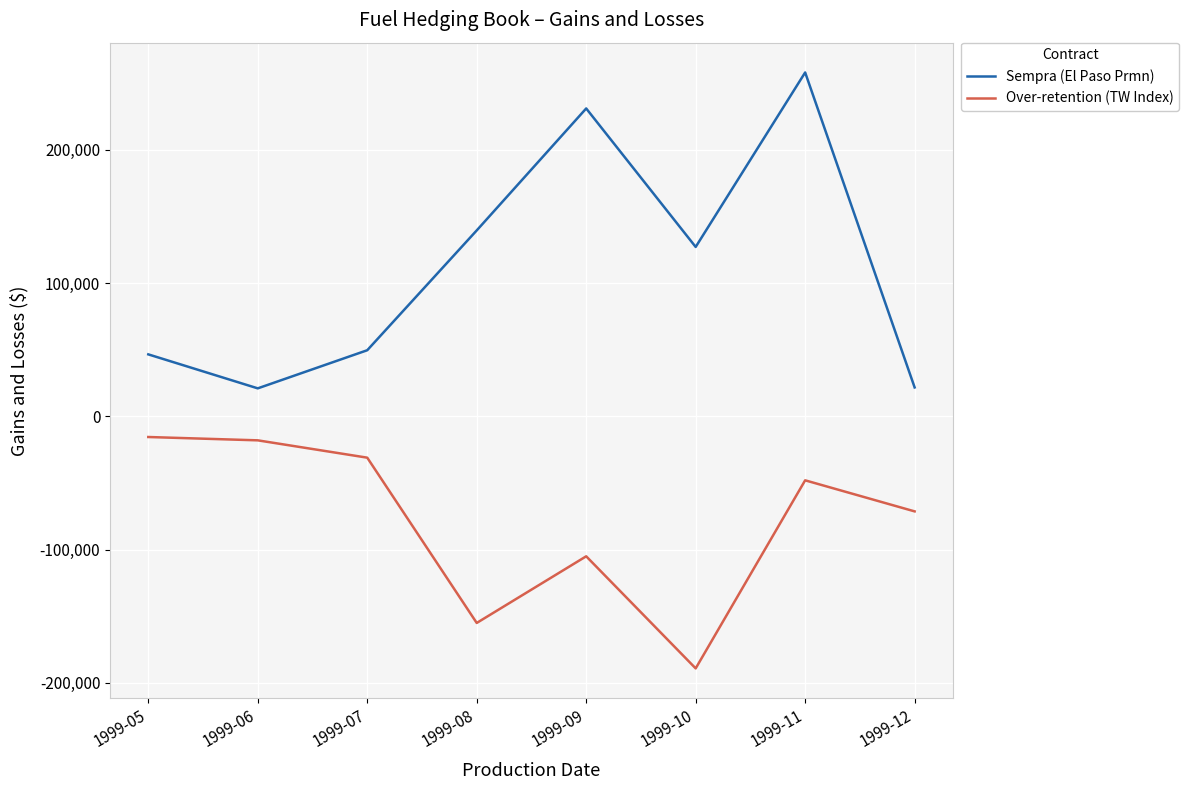

Does the chart display data point markers on the line(s)?

No